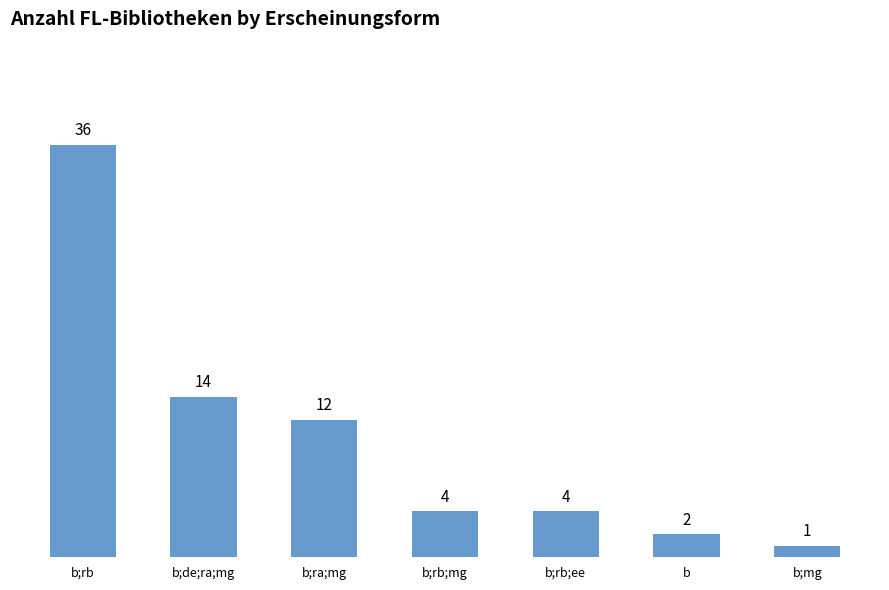

Which has a higher value, b;rb;mg or b;mg?

b;rb;mg